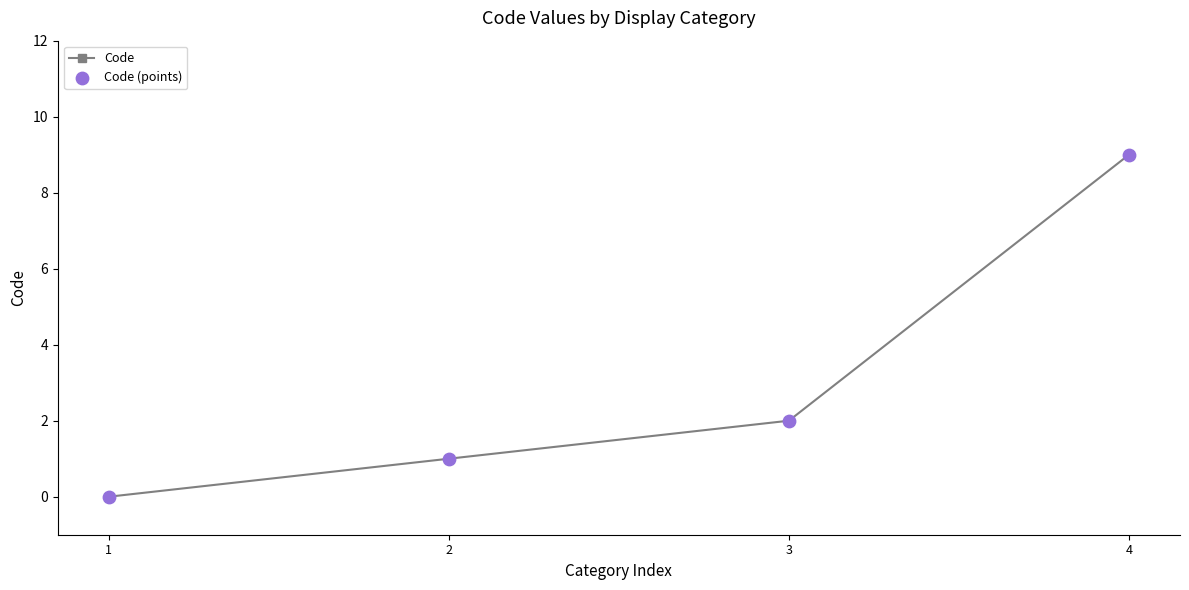

True or false: the data has more than 2 interior local peaks.

False